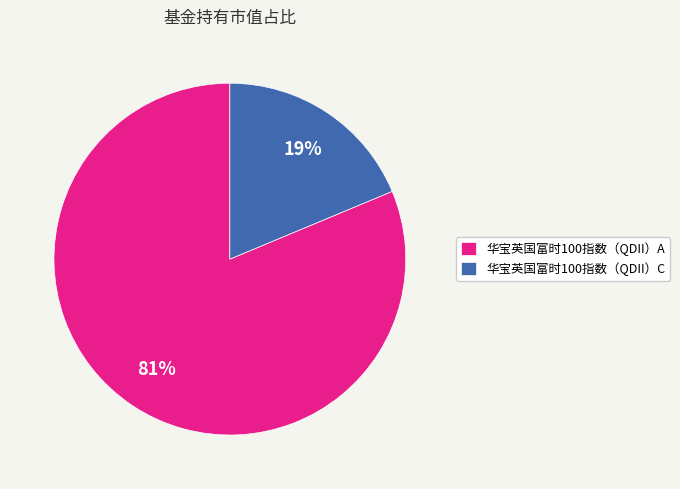

Combined, do 华宝英国富时100指数（QDII）A and 华宝英国富时100指数（QDII）C account for over 50%?

Yes